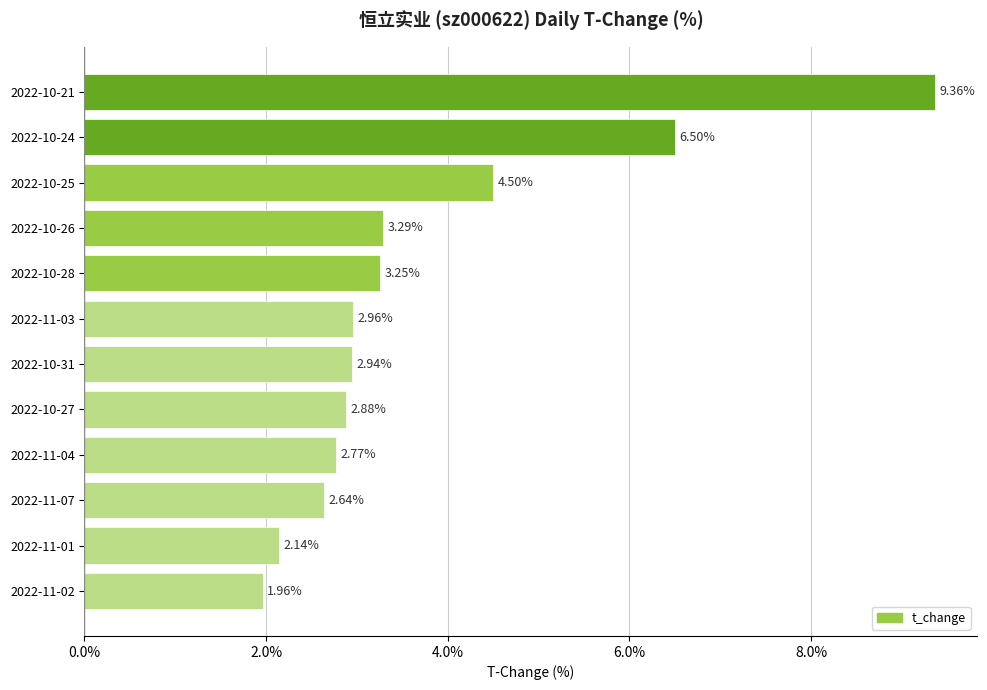

What is the sum of the values at 2022-10-25 and 2022-10-31?

7.4